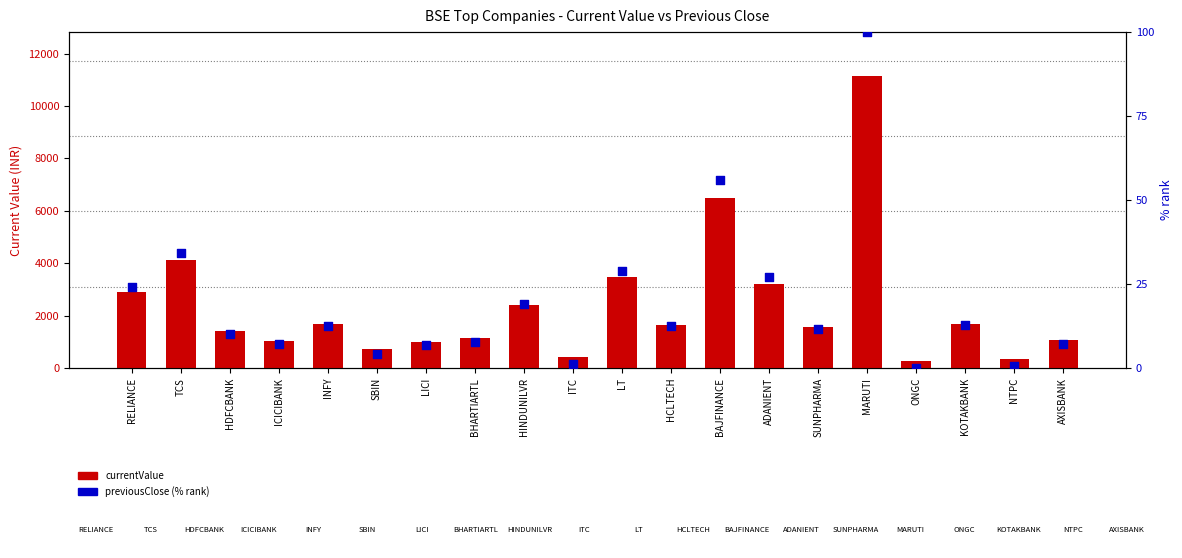

At how many categories does at least one series exceed 2131?

7